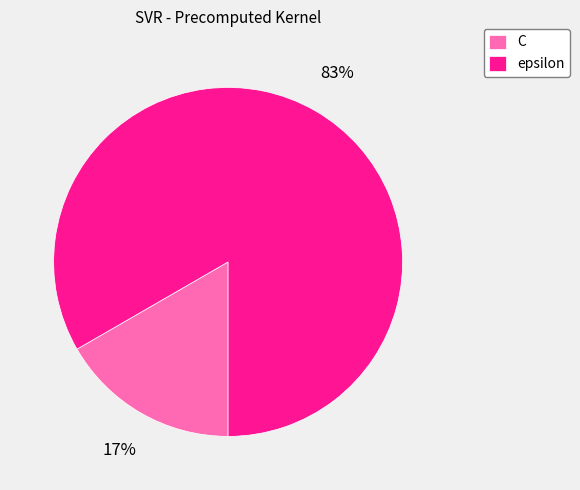

Which slice is the largest?

epsilon